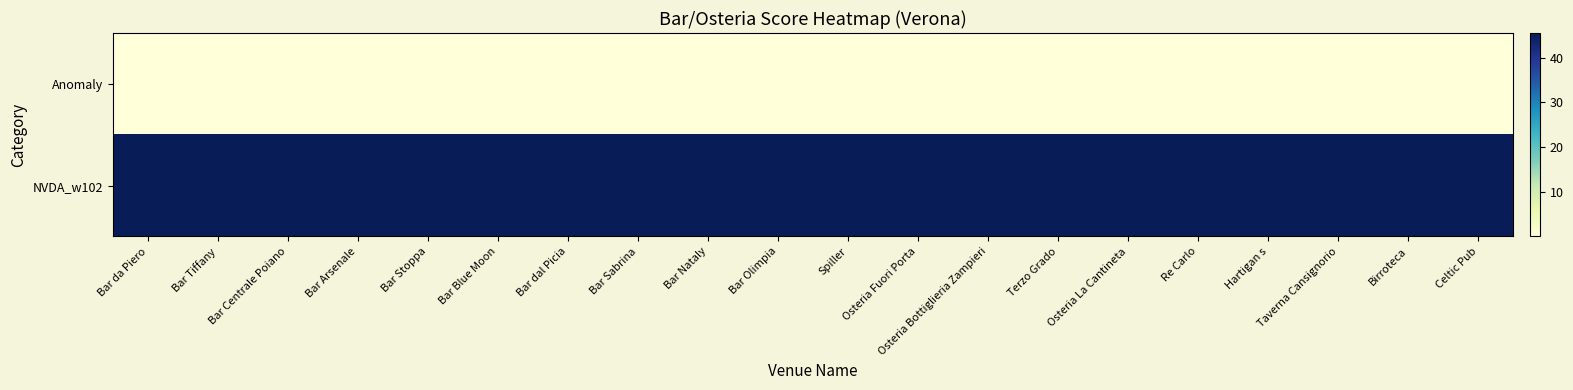

Rank the series by their maximum value, from lowest to highest.

Anomaly, NVDA_w102